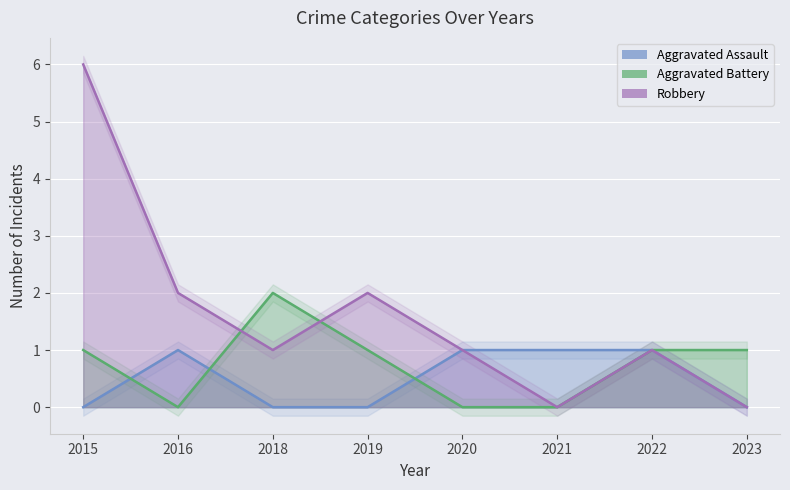

Does the chart display data point markers on the line(s)?

No